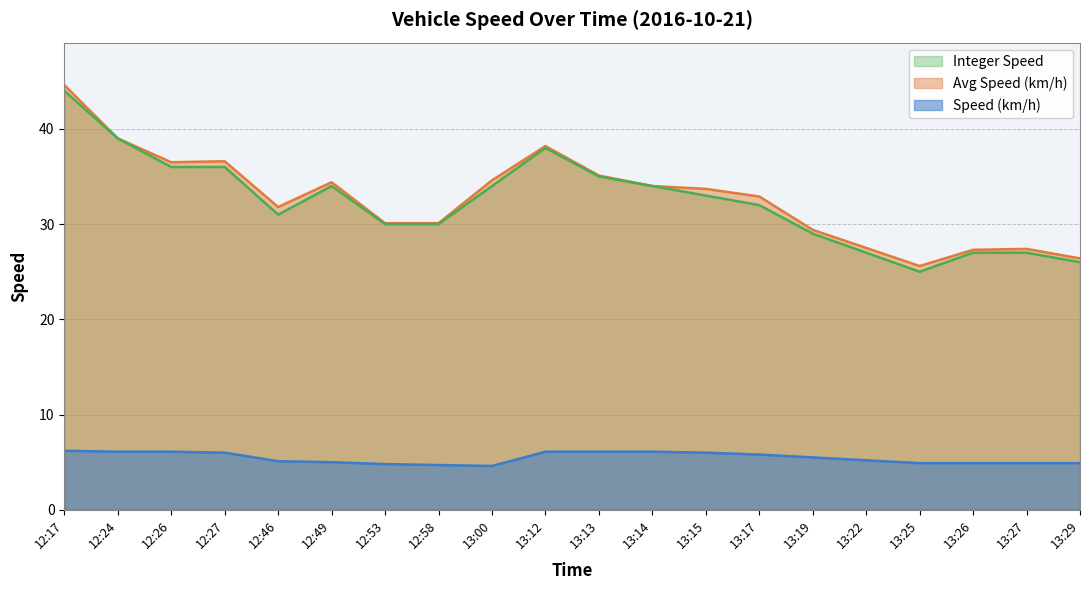

What is the difference between the second highest and second lowest values in the Integer Speed series?

13.0